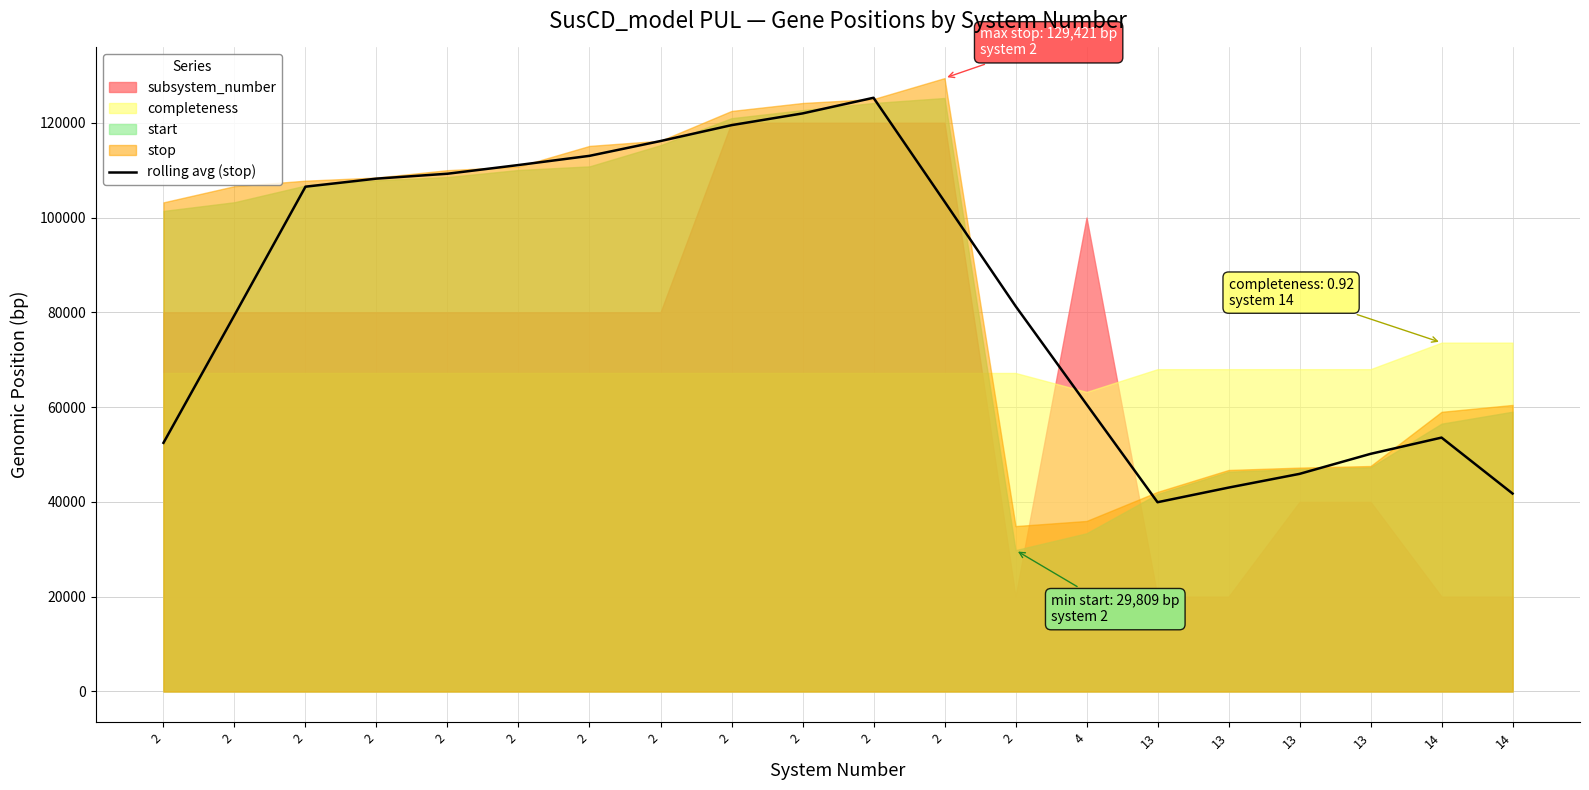

What is the sum of all values?

1682352.5